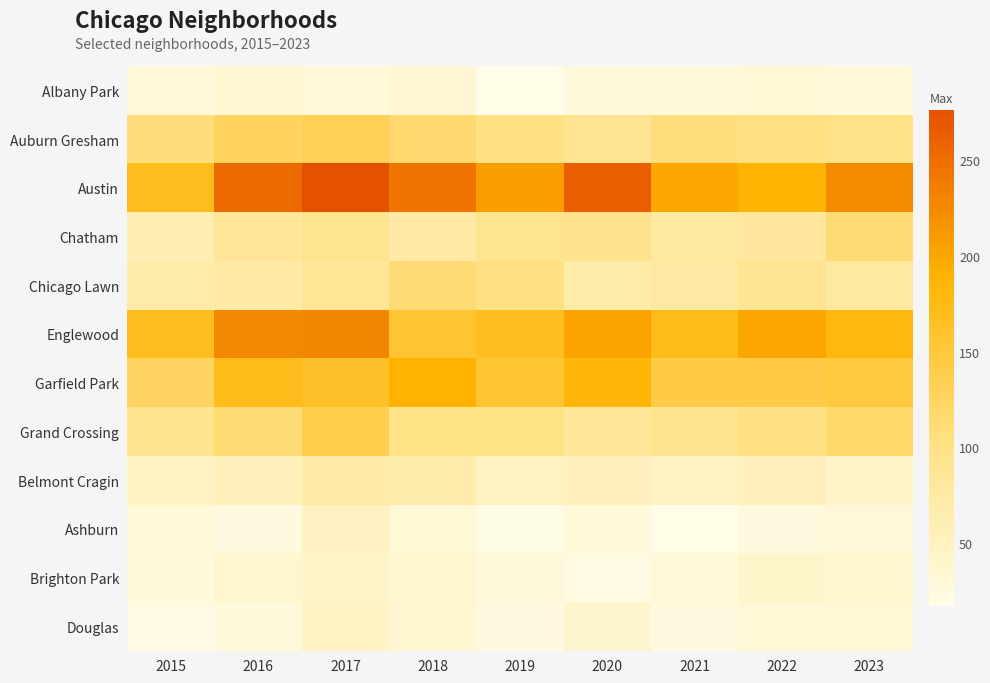

Between 2023 and 2020, which is larger?

2023